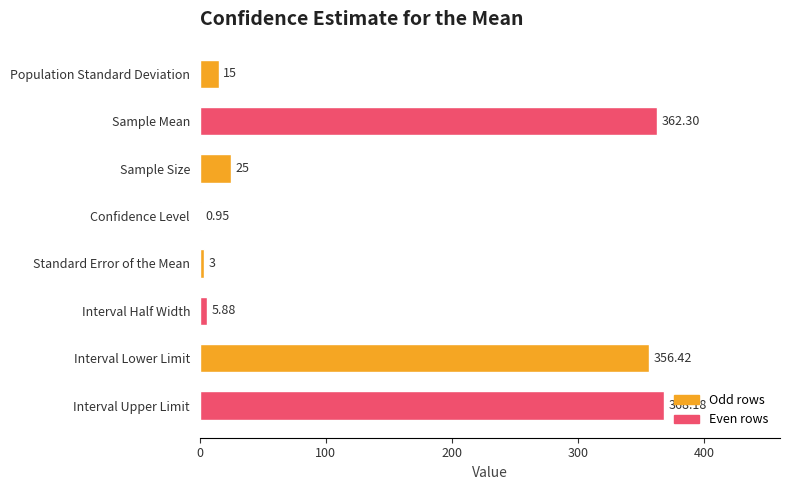

How many data points does each series have?

8